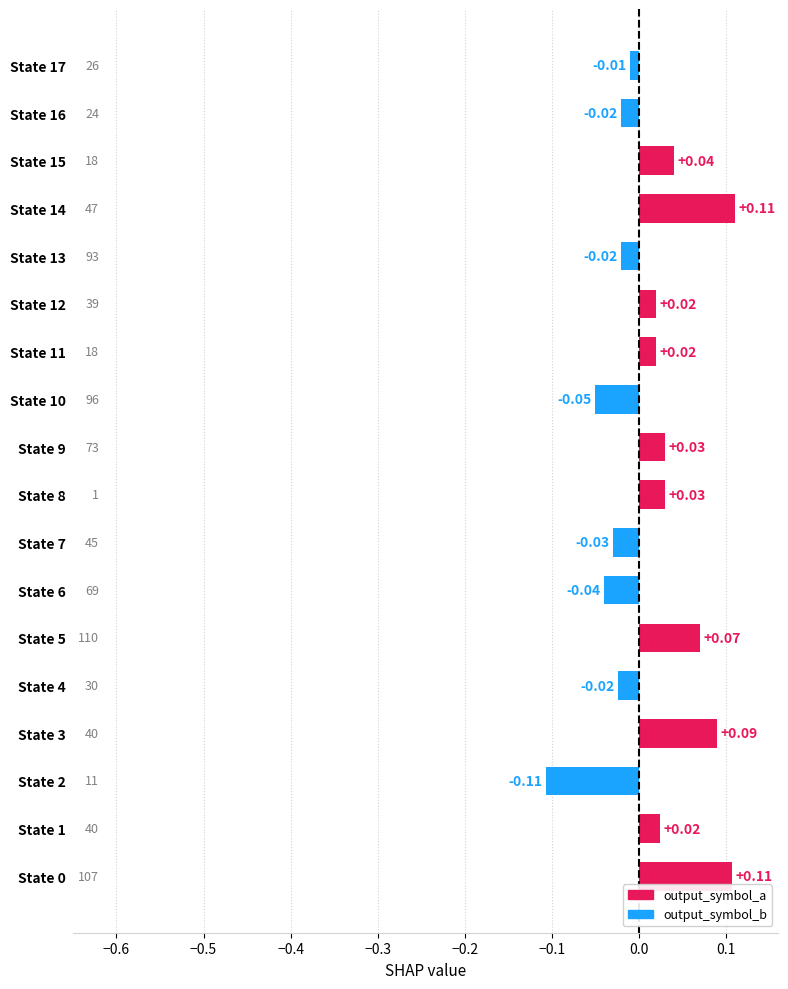

At which label is the value closest to 0?

State 17